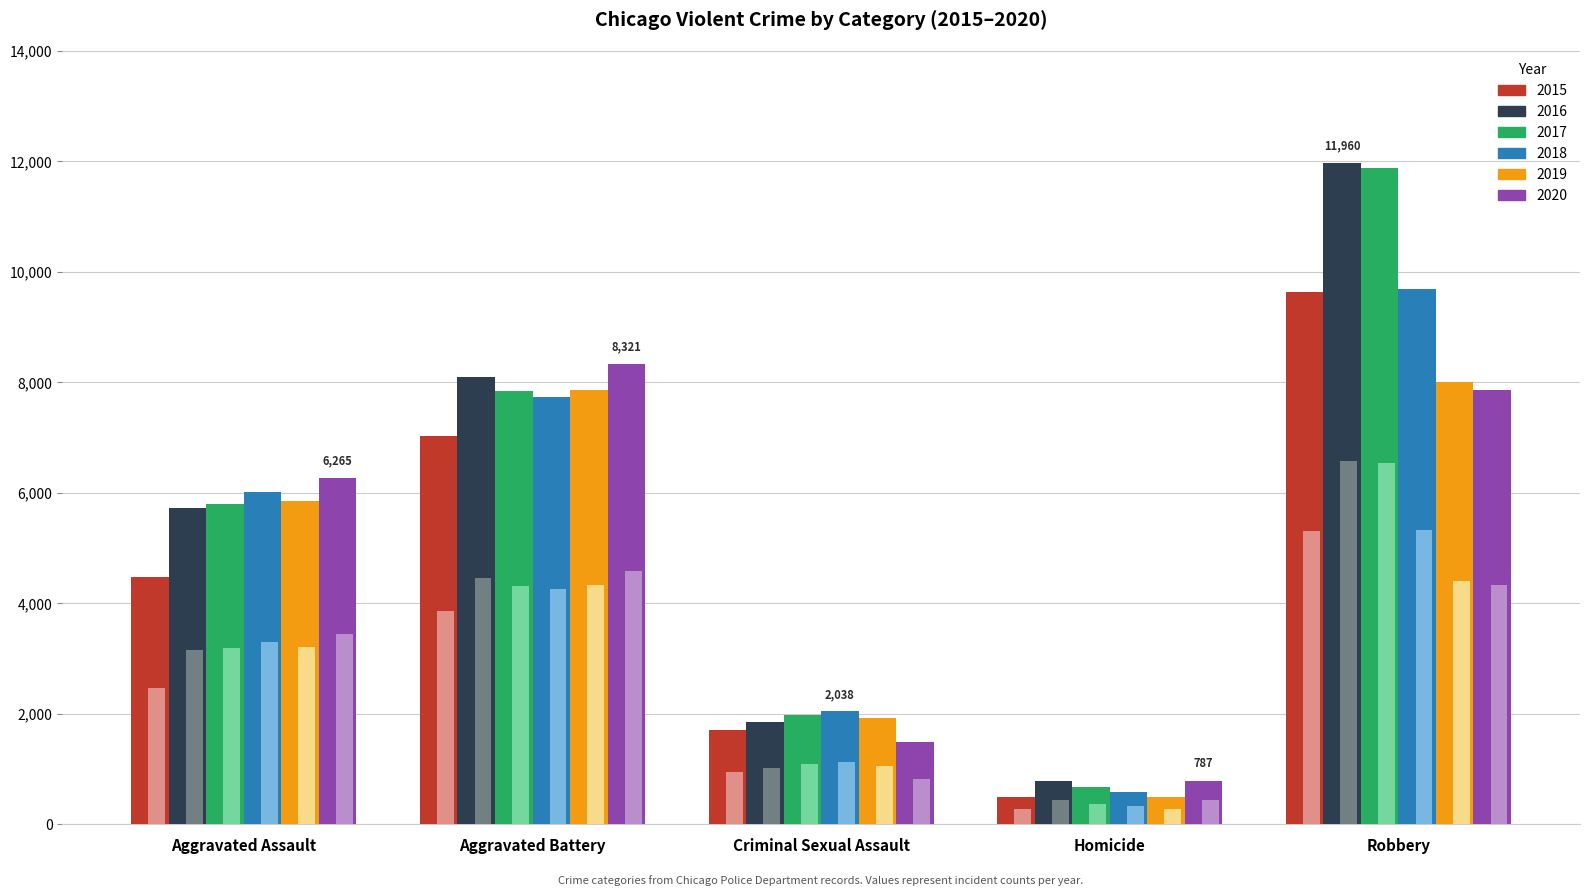

What is the sum of all 2015 values?

23338